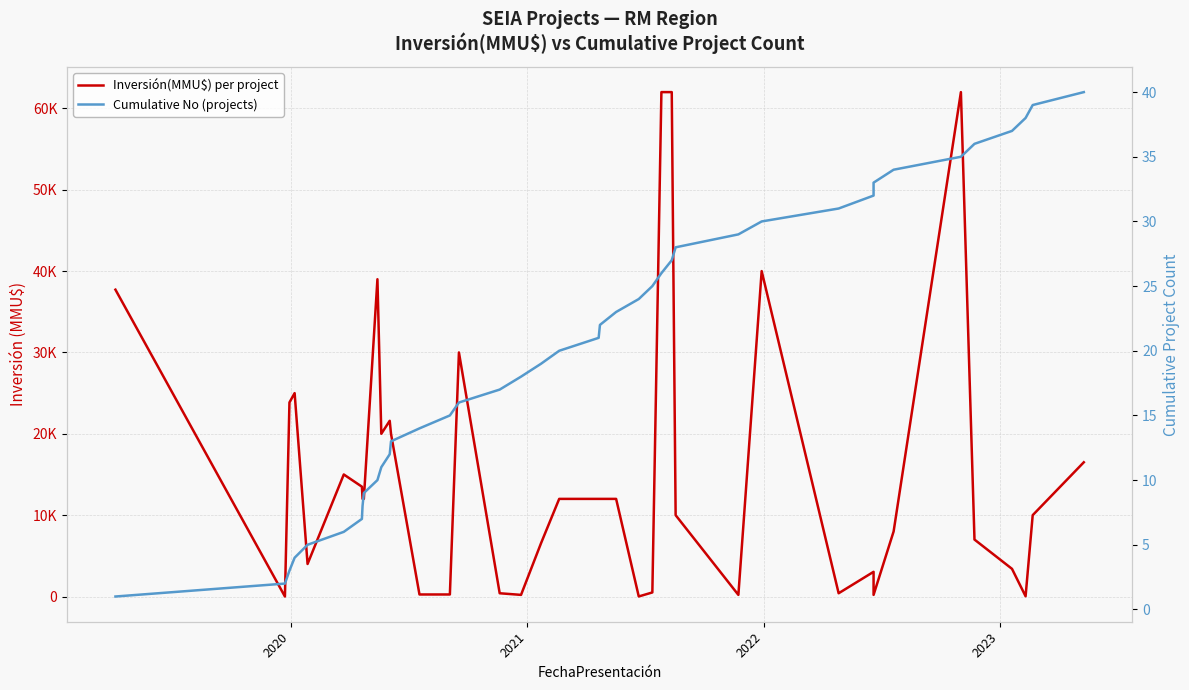

True or false: Cumulative No (projects) and Inversión(MMU$) per project intersect in this chart.

True